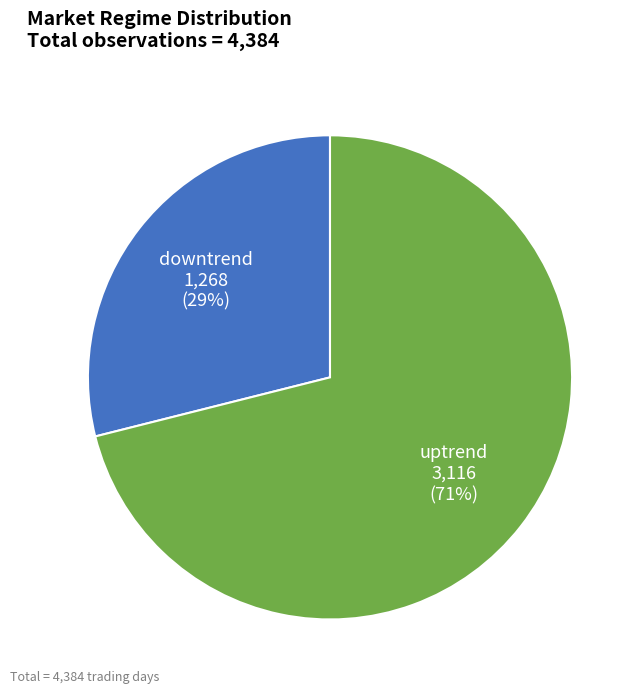

To the nearest percent, what percentage of the pie is uptrend?

71%